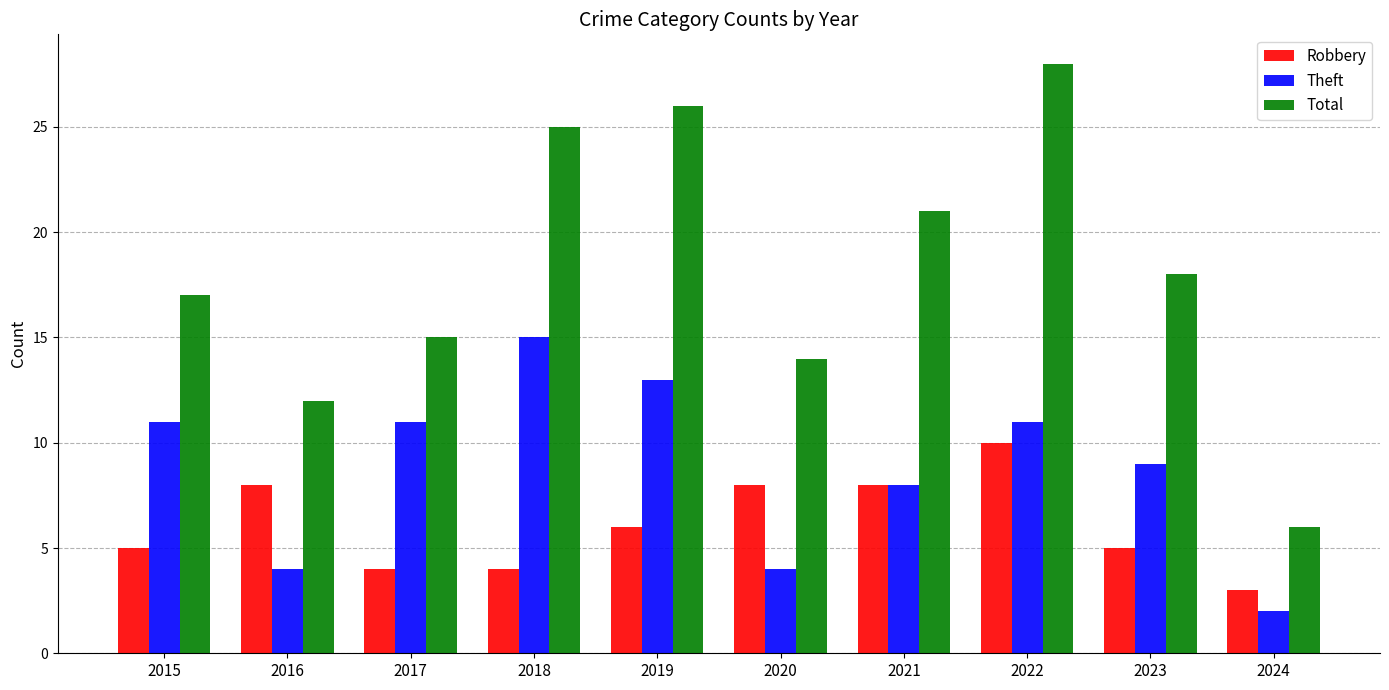

Which category has the highest value in the Total series?

2022